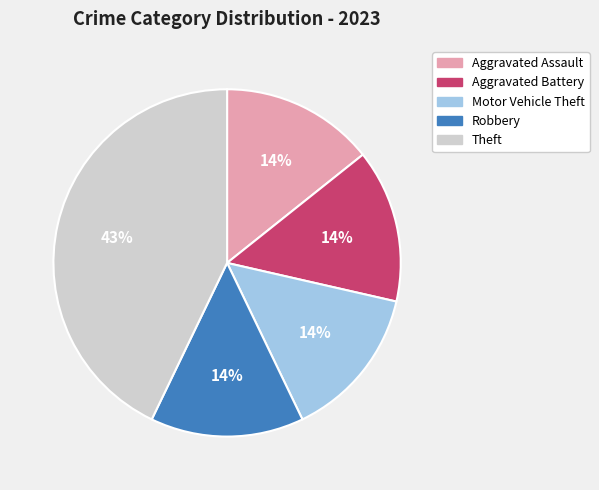

What is the largest slice in the pie chart?

Theft